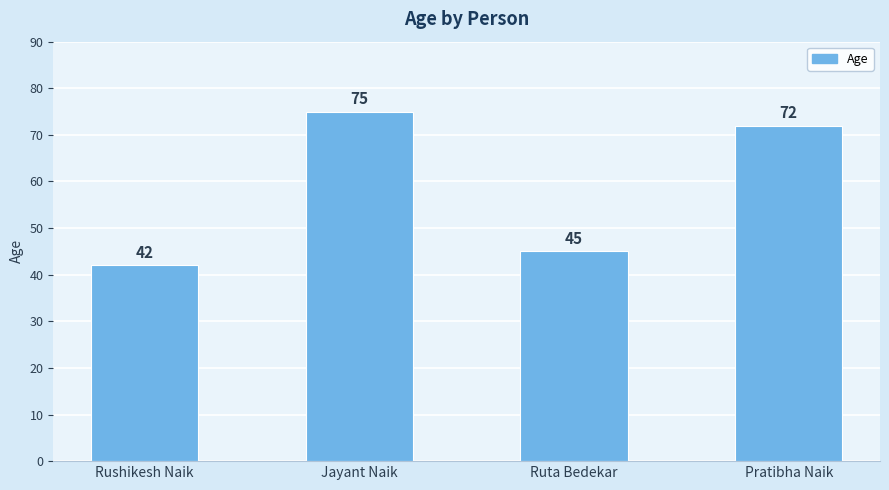

What is the difference between the values at Jayant Naik and Ruta Bedekar?

30